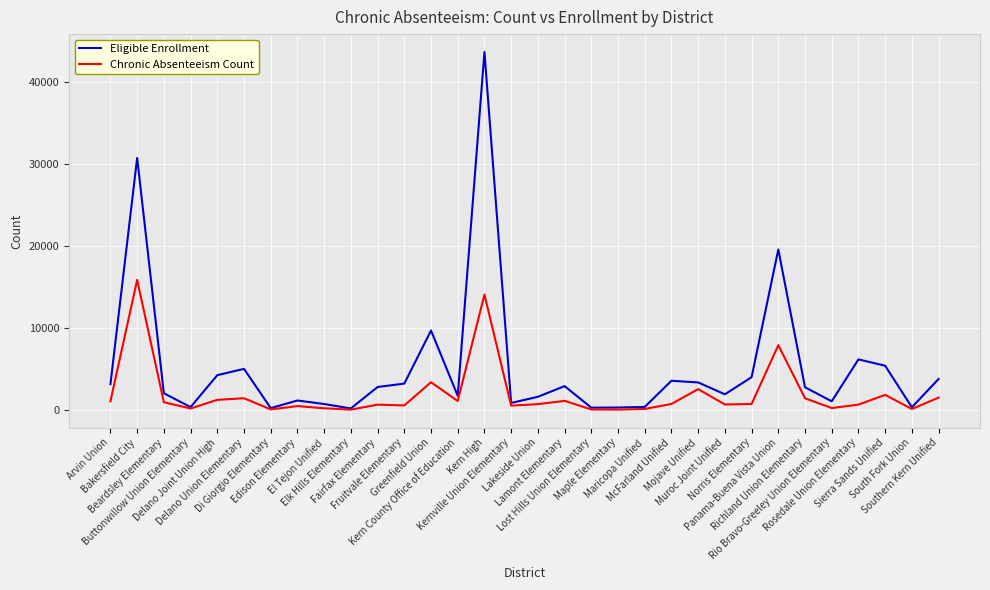

Which series has the largest total across all categories?

Eligible Enrollment